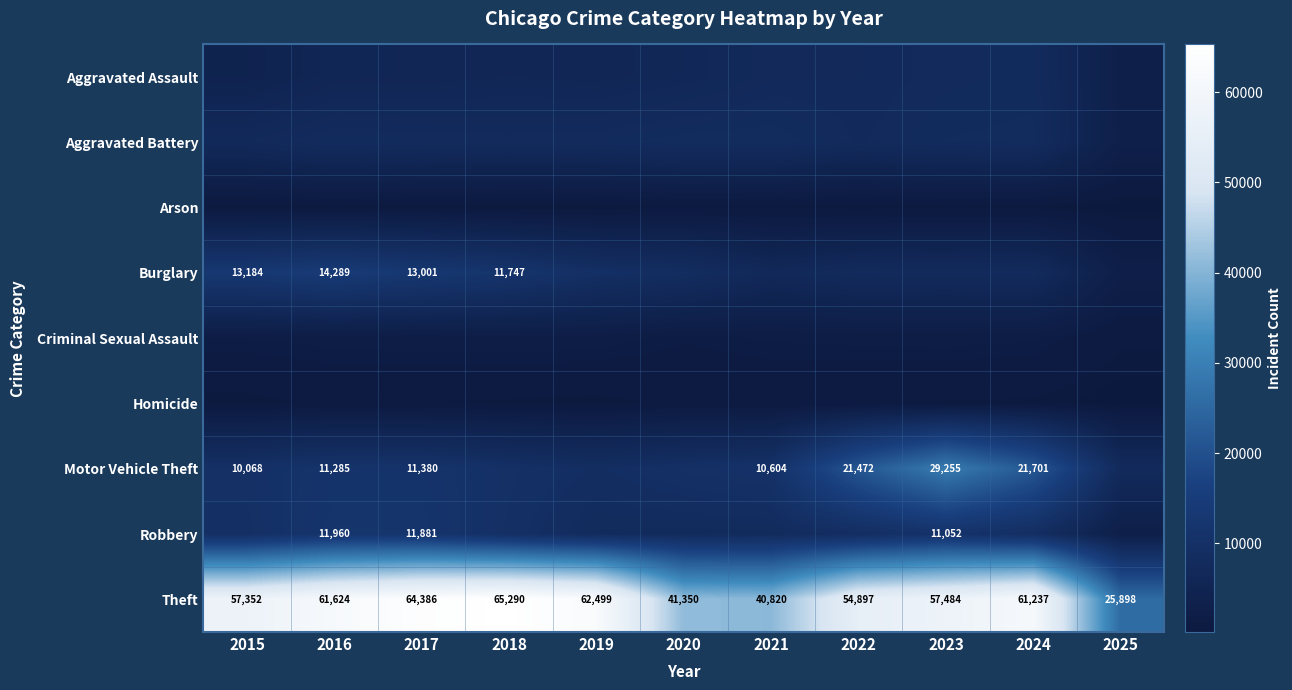

Which category has the highest value in the Theft series?

2018